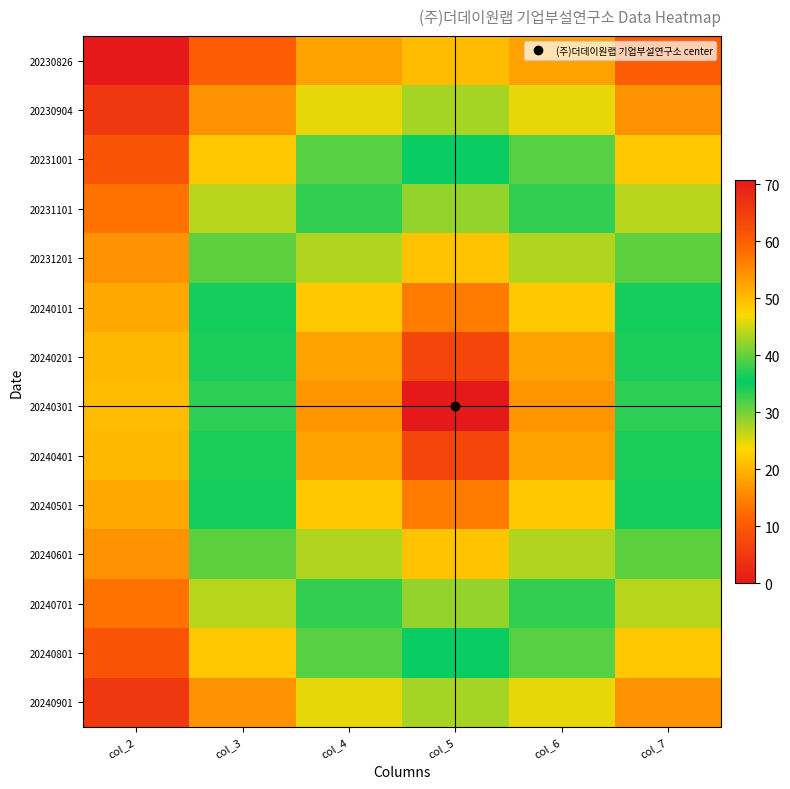

Which series changed the most between col_2 and col_4?

20240301